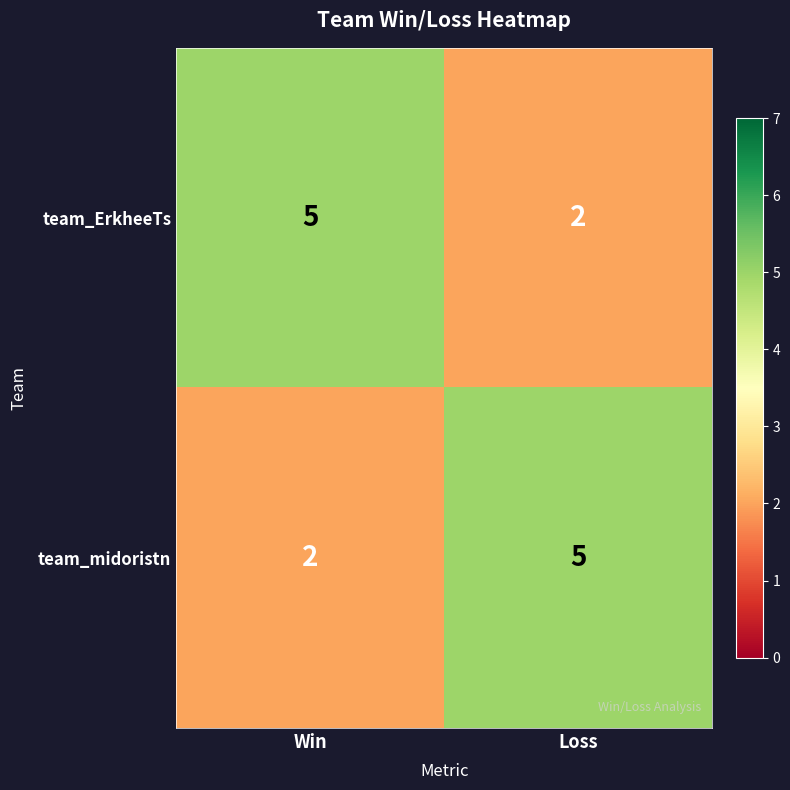

Rank the series at Loss from highest to lowest value.

team_midoristn, team_ErkheeTs